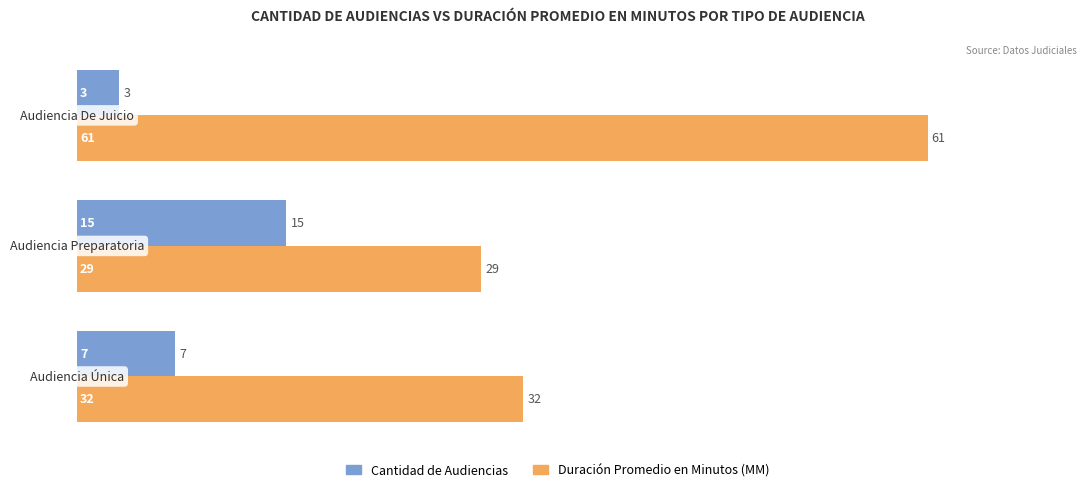

Which series has the largest range (max minus min)?

Duración Promedio en Minutos (MM)